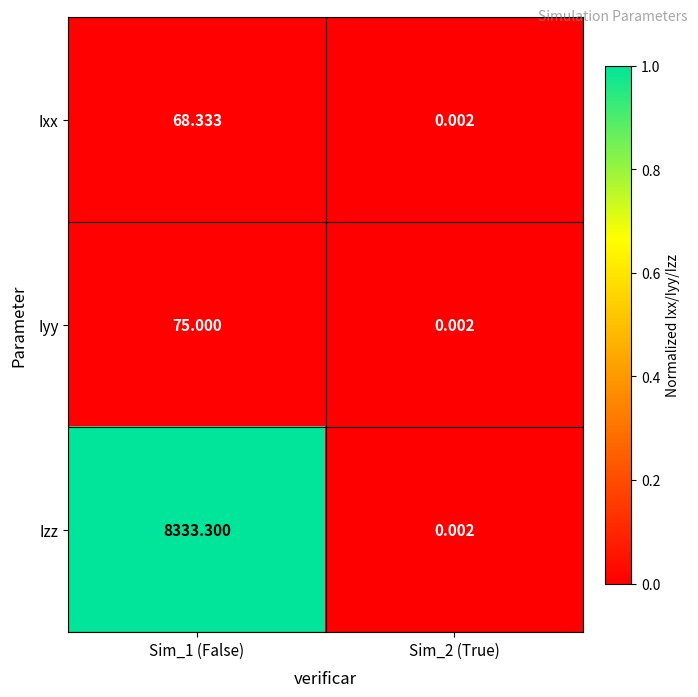

Which series has the largest total across all categories?

Izz